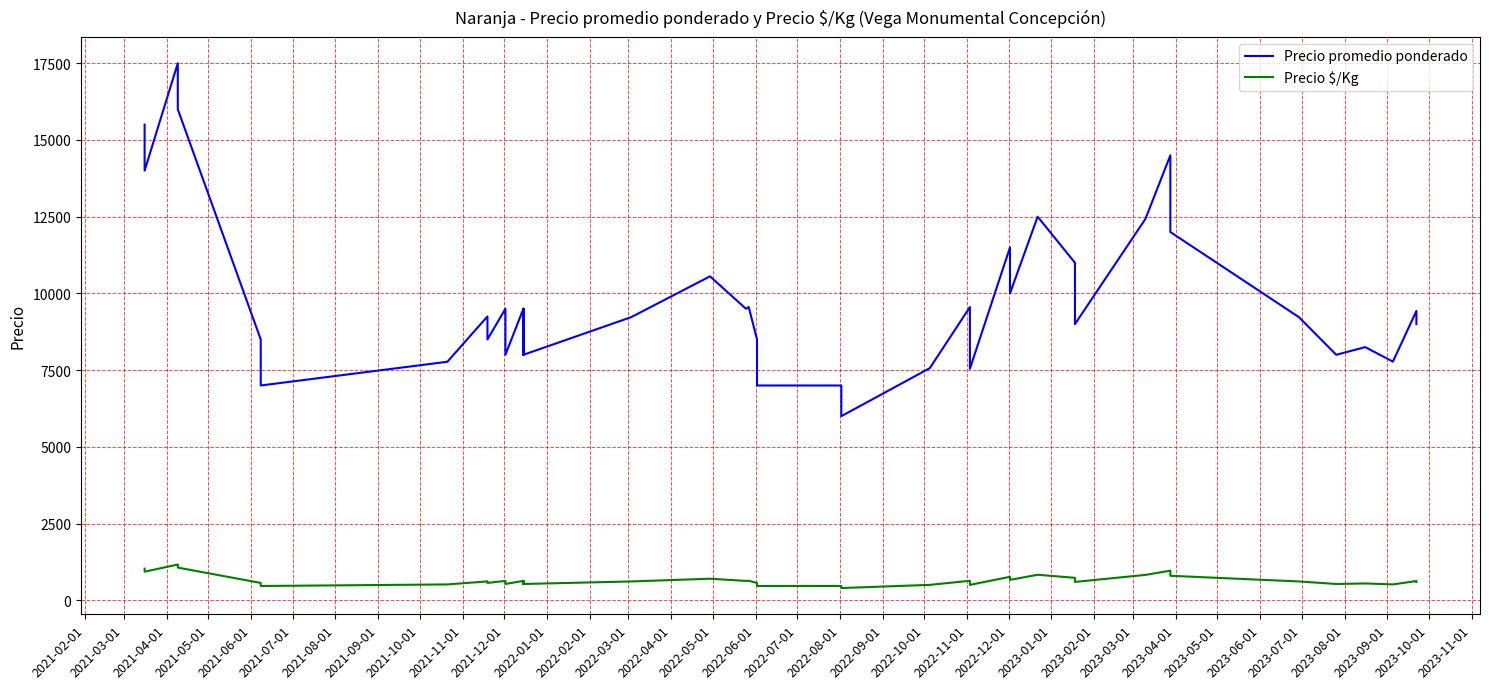

What is the greatest value displayed?

17500